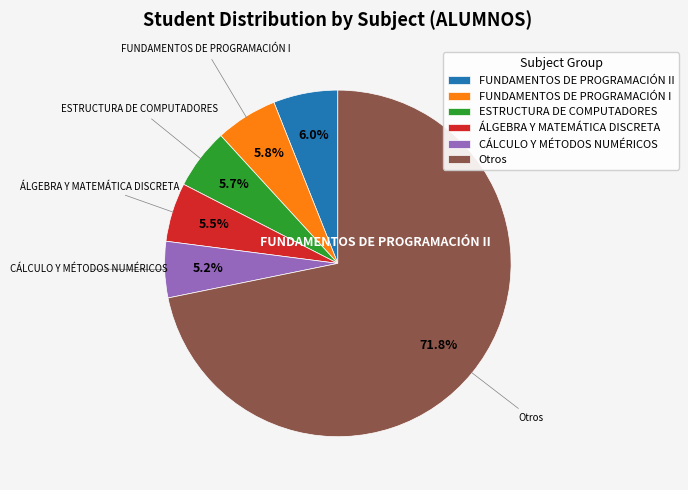

Is there any slice that represents more than half of the pie?

Yes